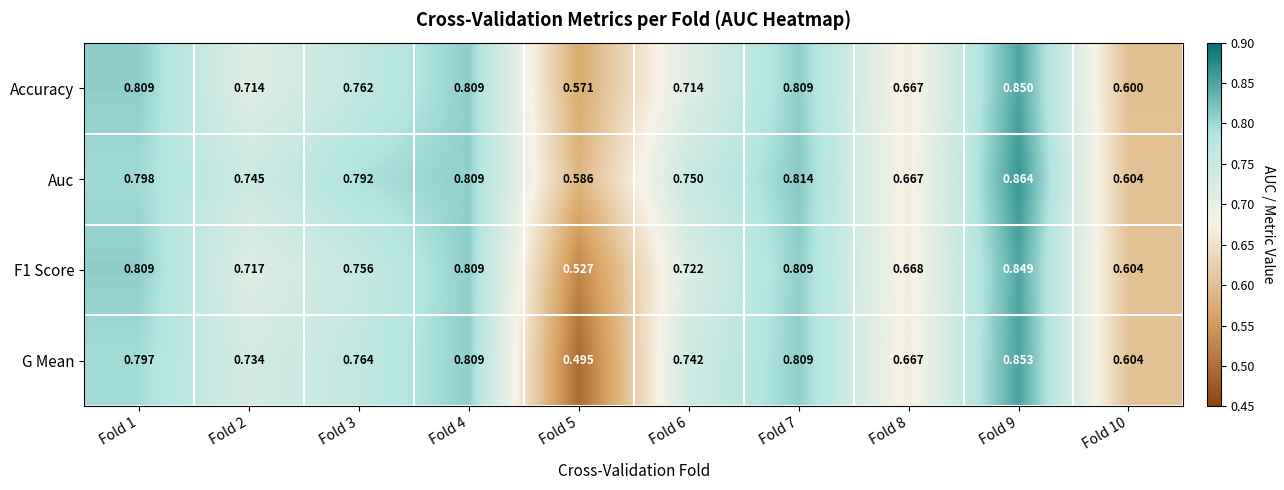

At how many categories does at least one series exceed 0?

10